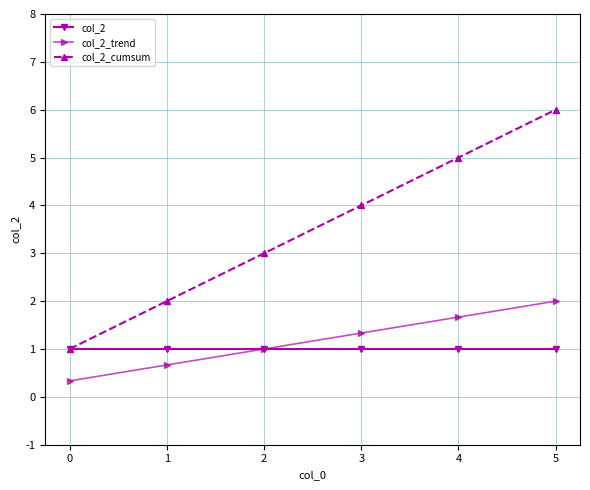

What is the value of the col_2_trend point at the 6th from the left?

2.0